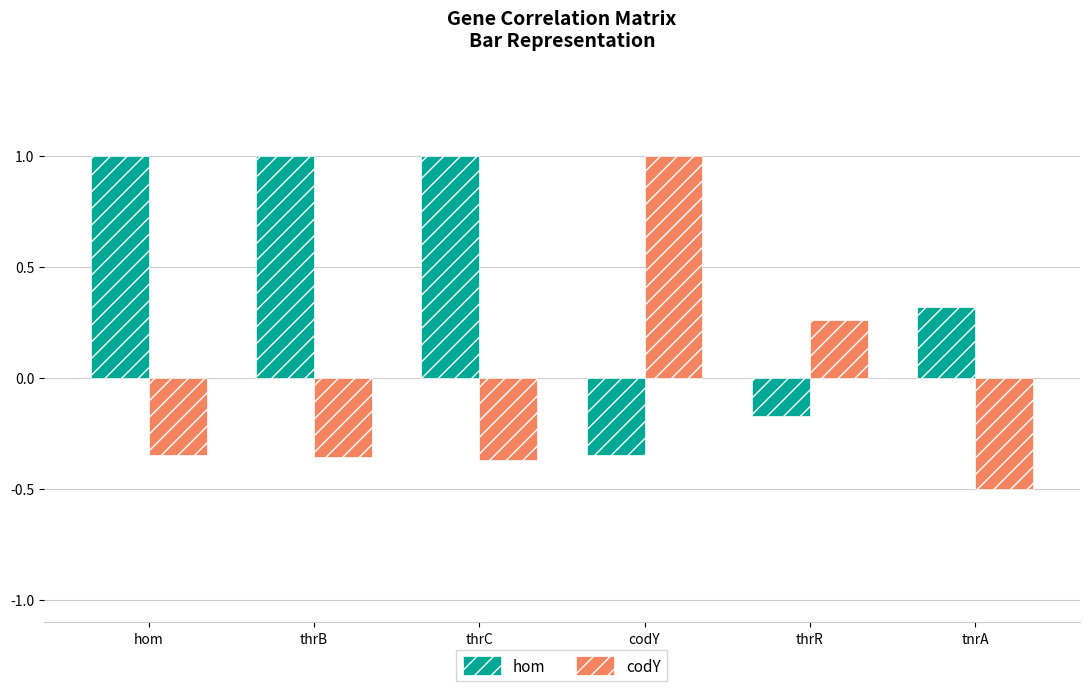

What is the difference between the codY values at codY and thrR?

0.7